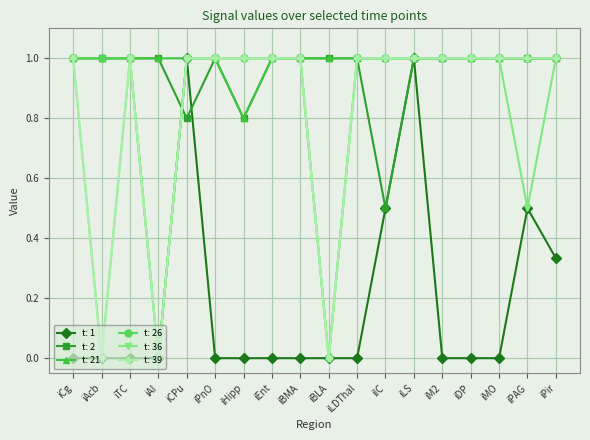

Where is the first local minimum for t: 39?

iAcb